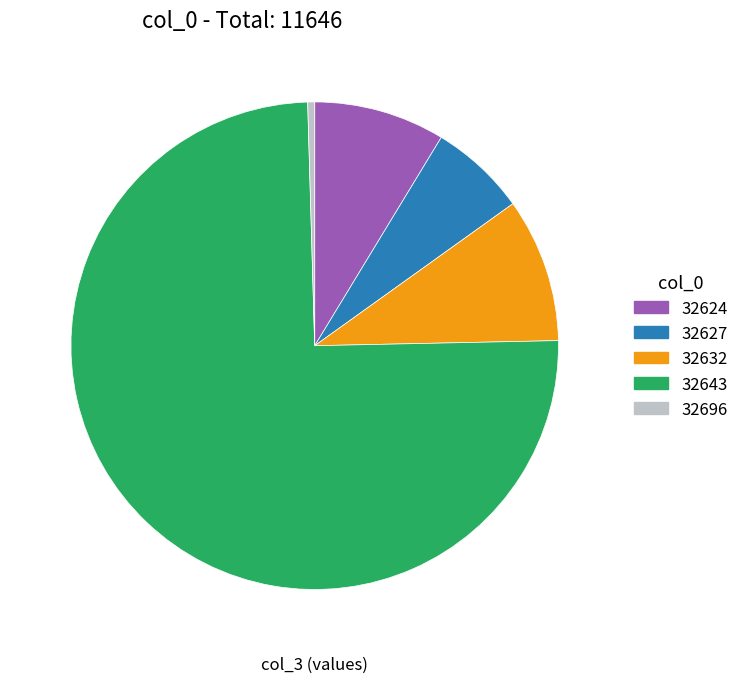

The 32627 slice represents 1% of the pie. True or false?

False